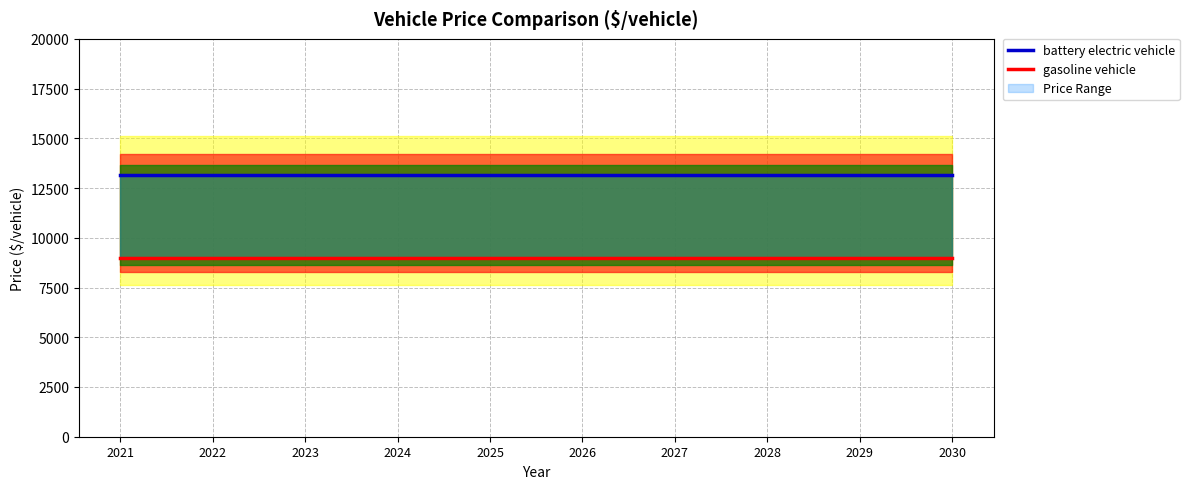

The gasoline vehicle series shows 2330 at 2030. True or false?

False